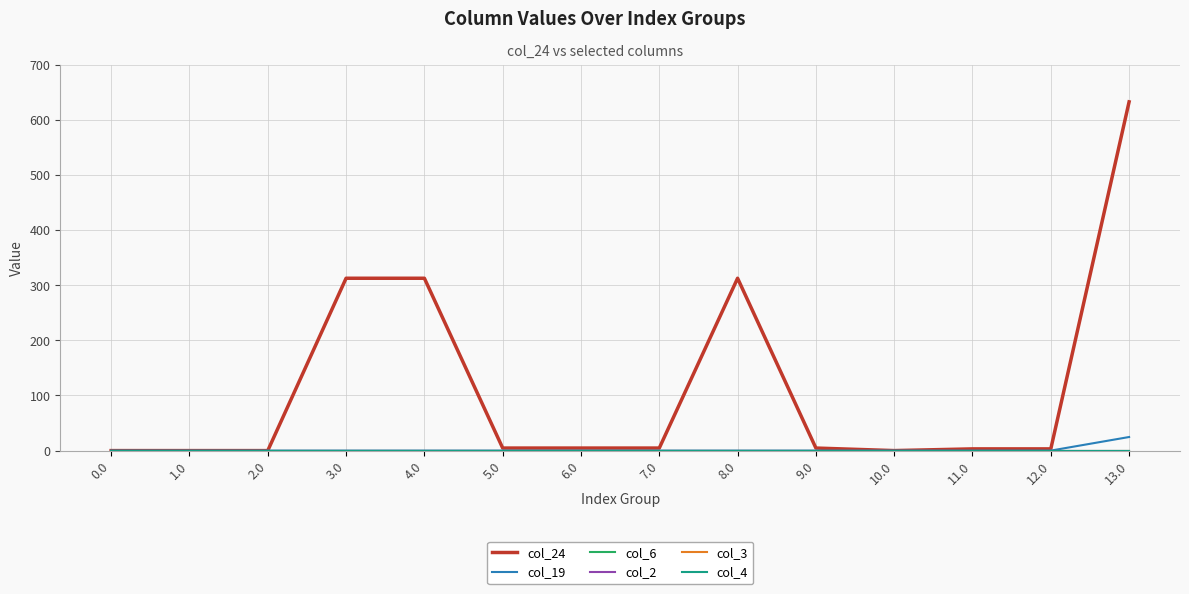

True or false: col_24 and col_4 cross at least once.

False